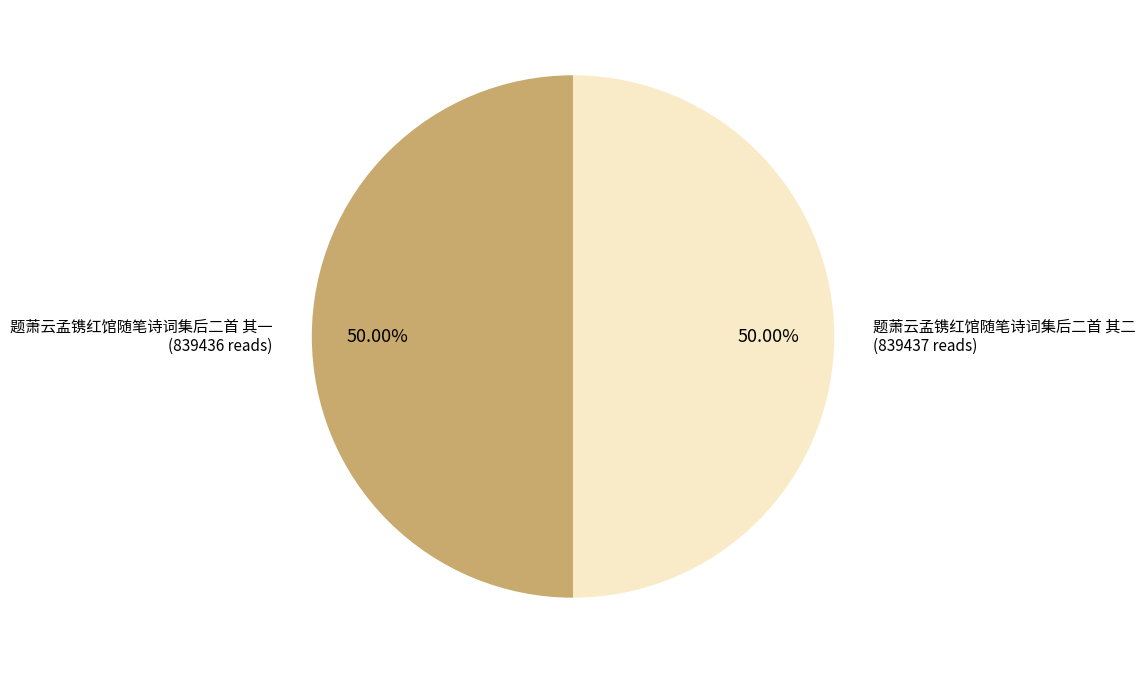

To the nearest percent, what portion does 题萧云孟镌红馆随笔诗词集后二首 其一 represent?

50%